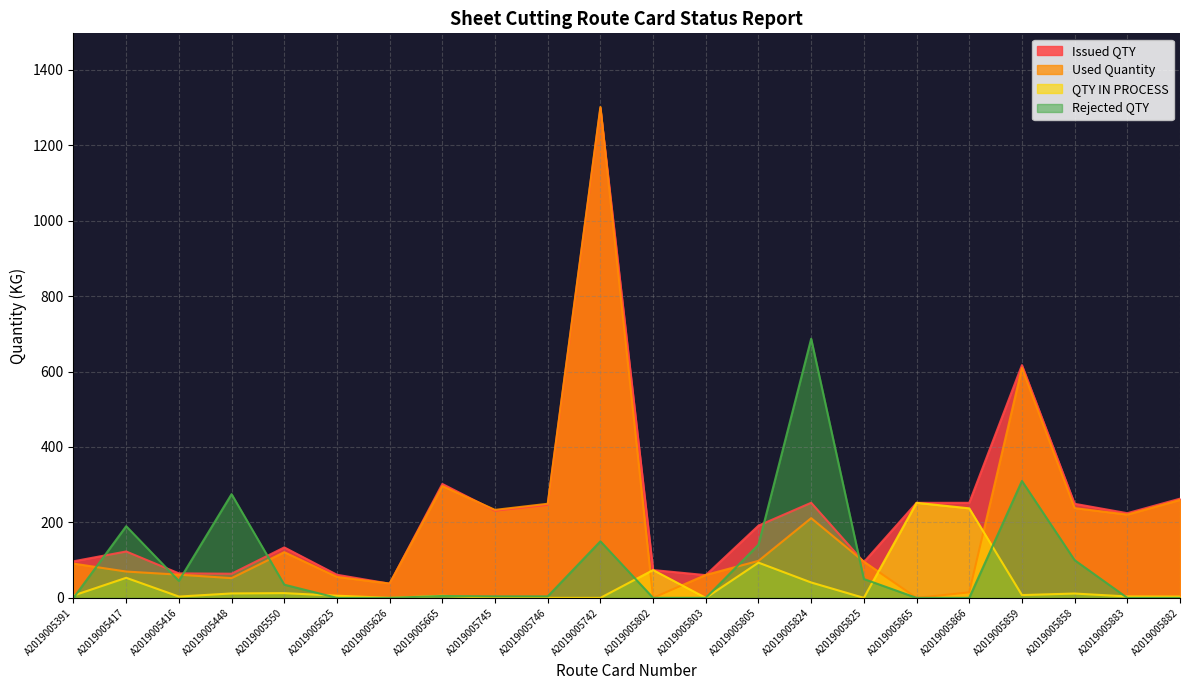

Which label corresponds to the largest value in the chart?

A2019005742